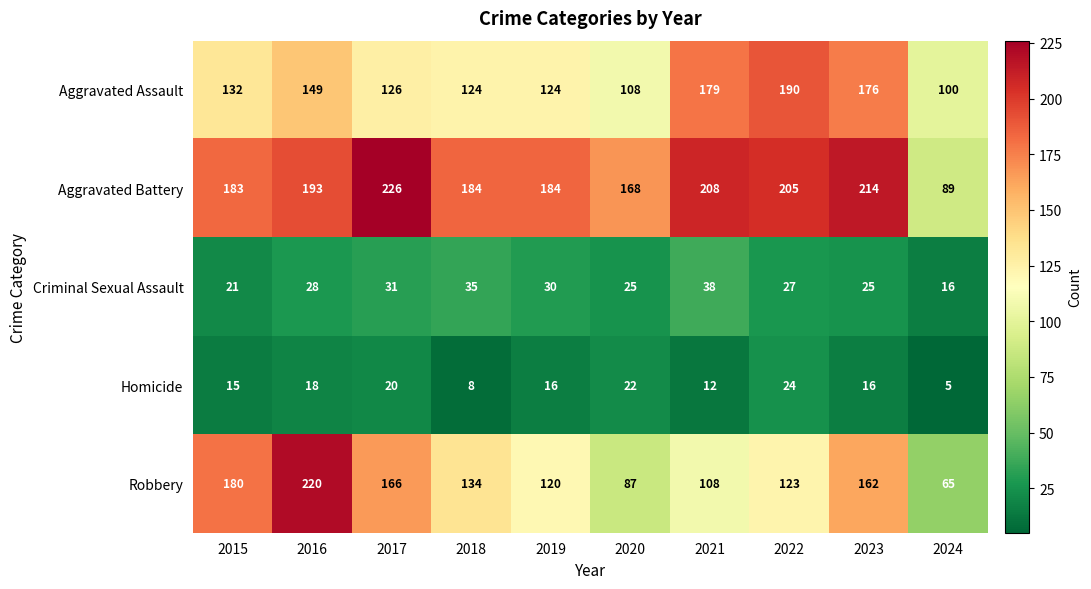

What is the spread (max minus min) of values at 2023?

198